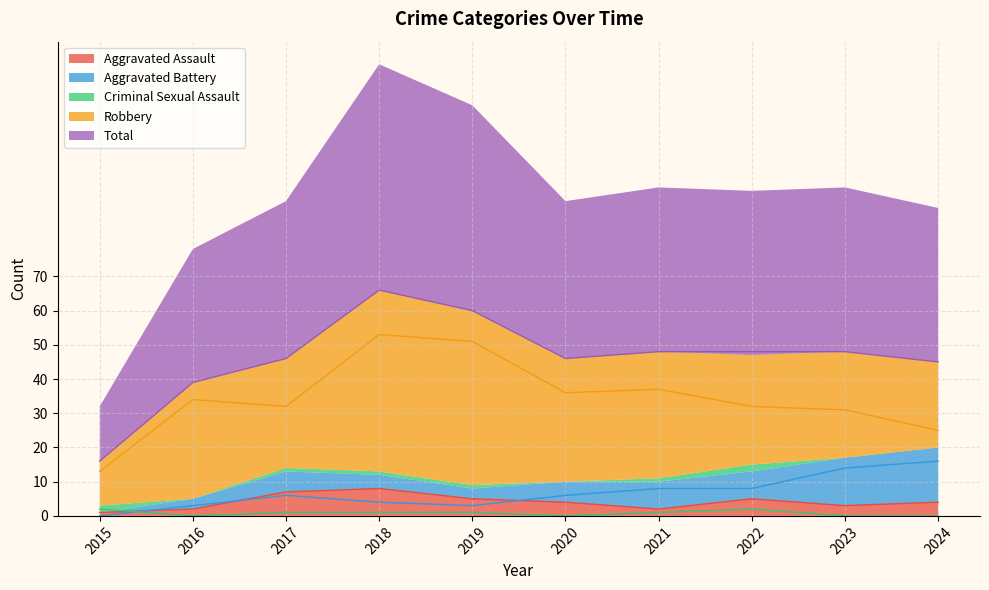

Between which two adjacent categories do Criminal Sexual Assault and Aggravated Battery first intersect?

2015 and 2016